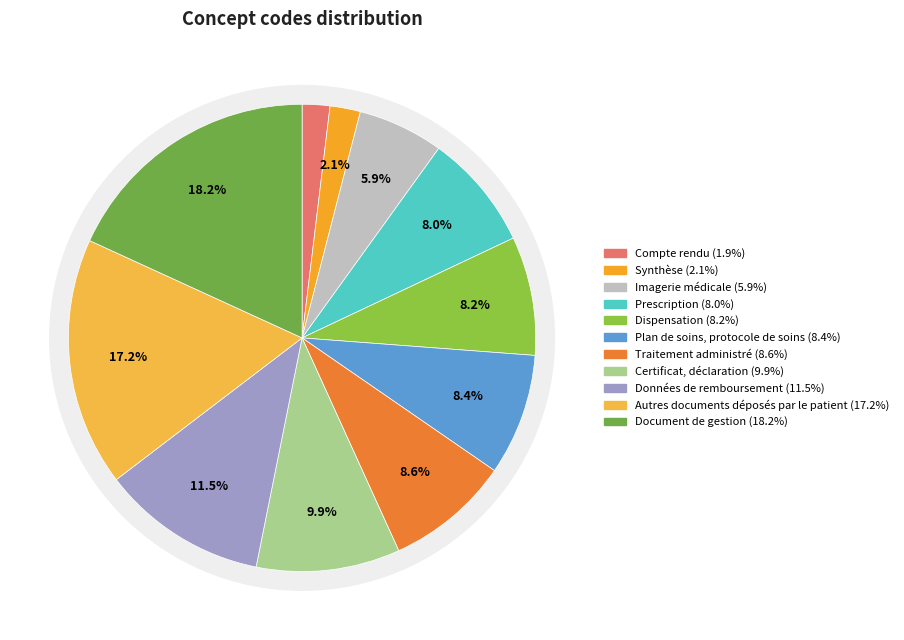

Does Synthèse account for over 50% of the chart?

No